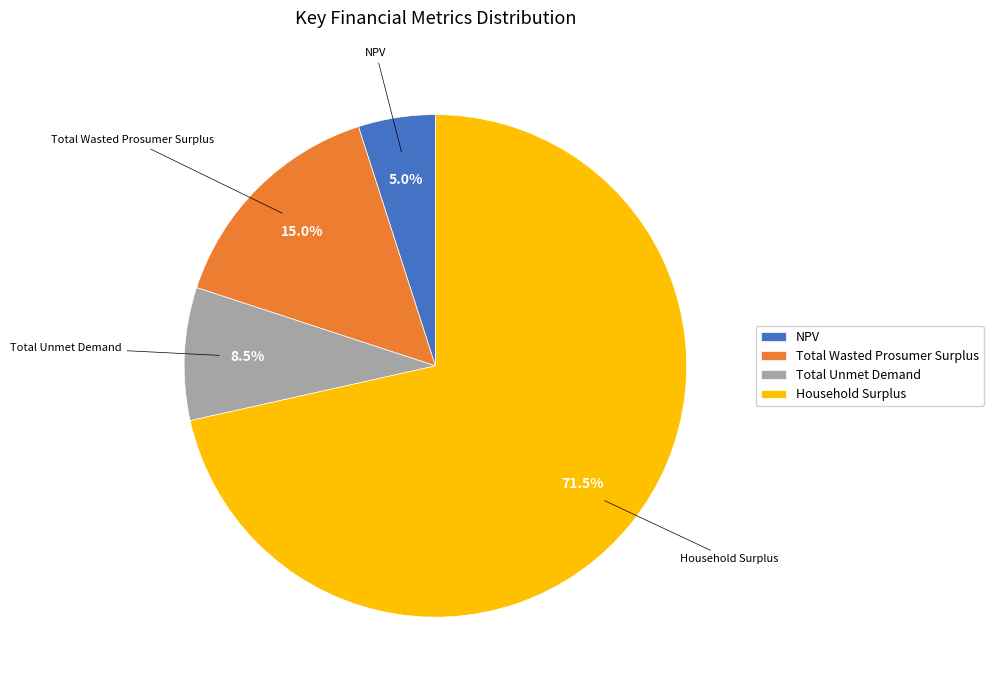

Rank the categories by value from highest to lowest.

Household Surplus, Total Wasted Prosumer Surplus, Total Unmet Demand, NPV